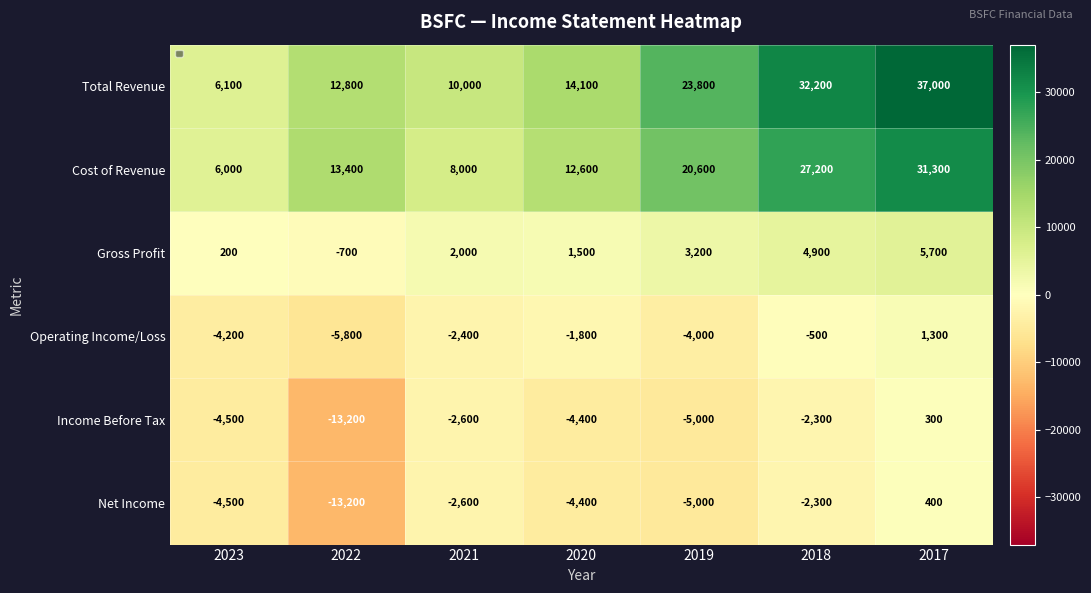

Which series has the largest total across all categories?

Total Revenue